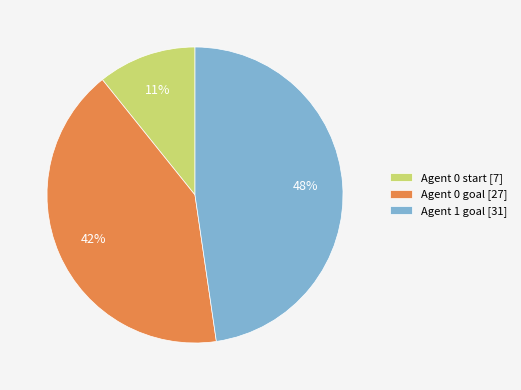

To the nearest percent, what portion does Agent 1 goal [31] represent?

48%